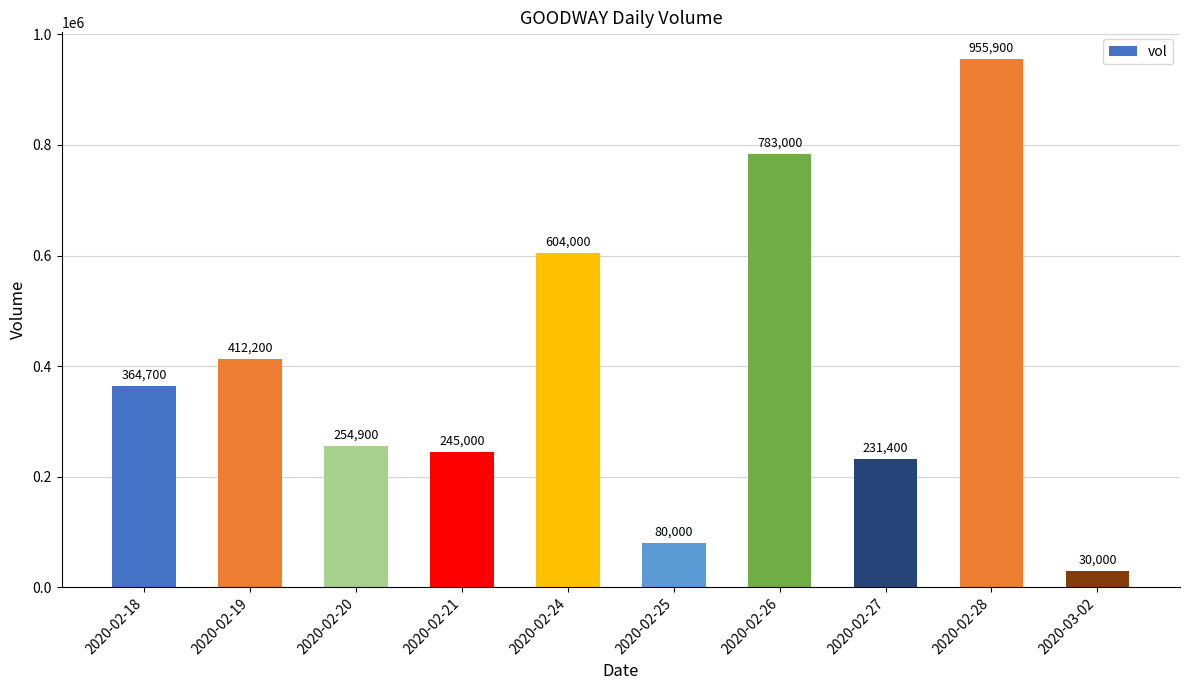

Which category has the lowest value across all series?

2020-03-02